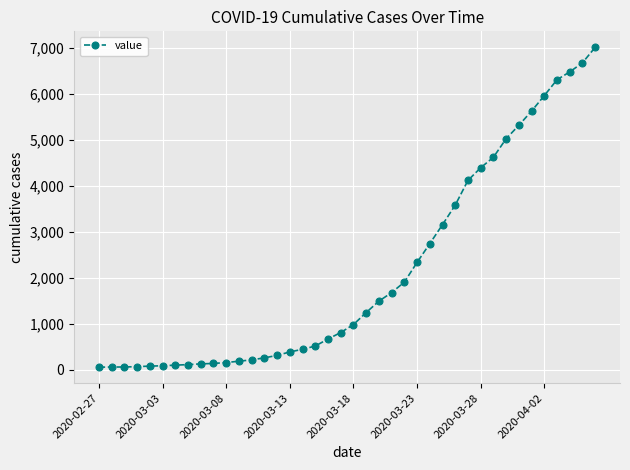

What is the maximum value shown in the chart?

7013